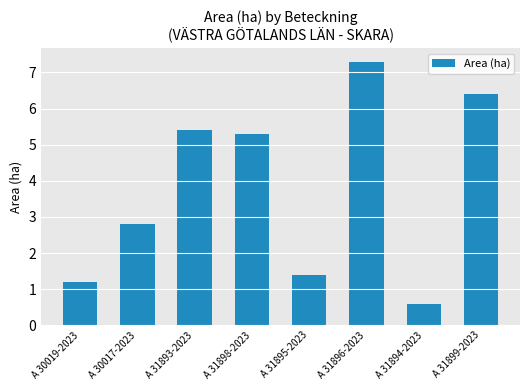

What is the maximum value shown in the chart?

7.3